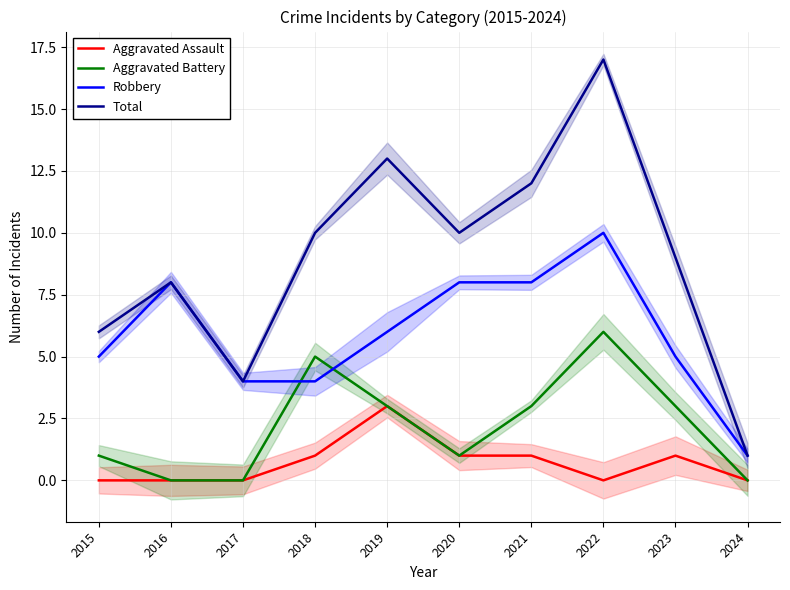

Where does the Total series first go above 10?

2019